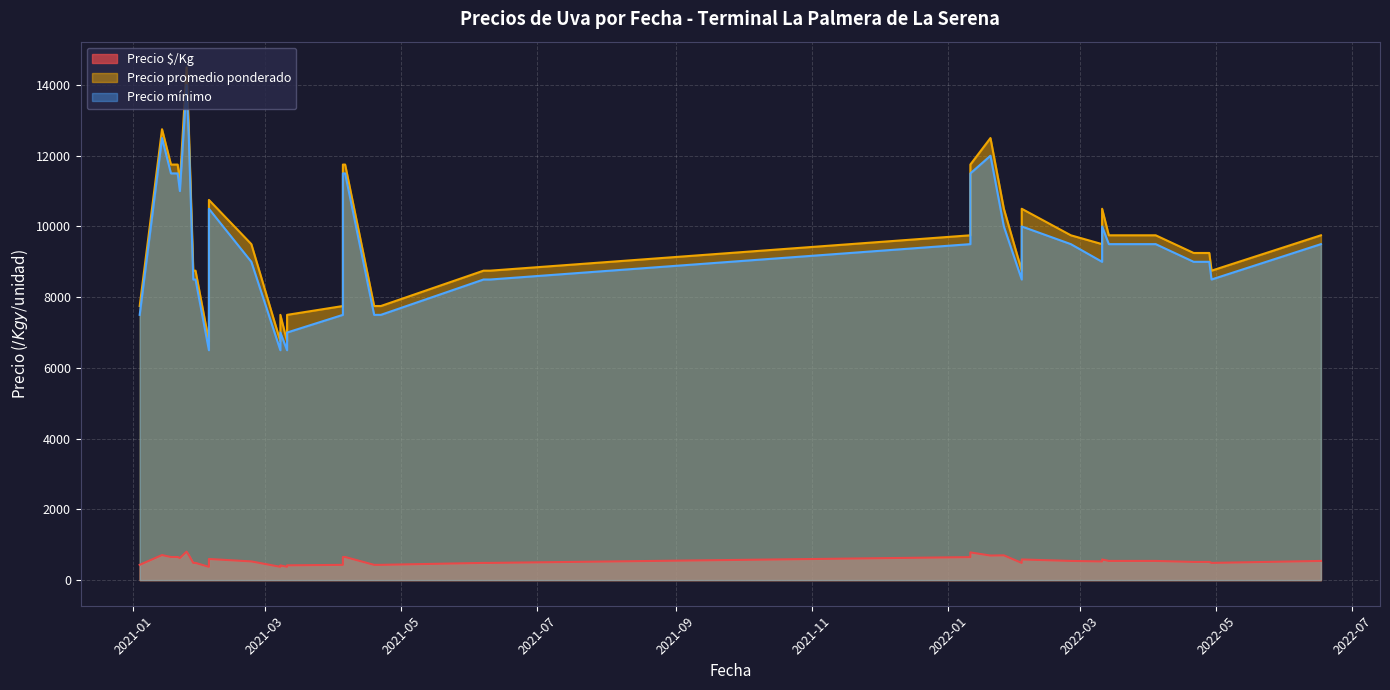

True or false: Precio mínimo has more than 0 interior local peaks.

True